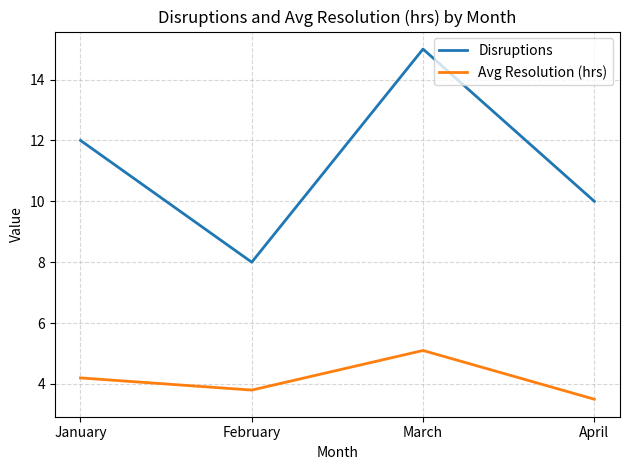

Which series changed the most between January and April?

Disruptions